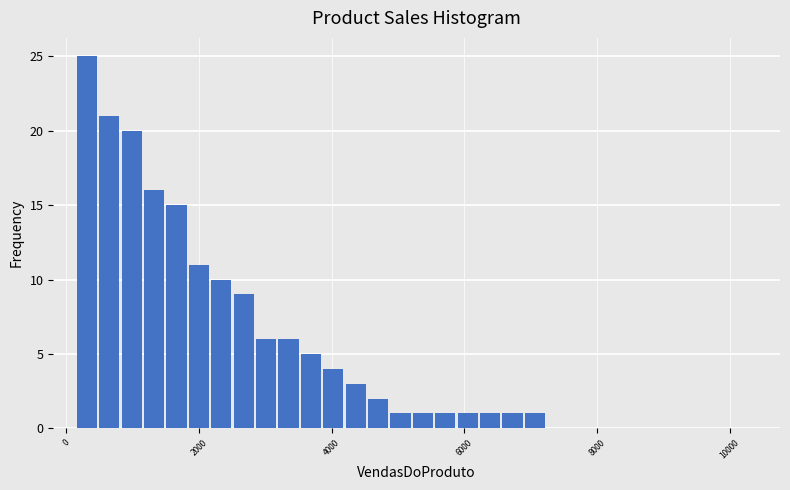

Around what value on the x-axis is the tallest bar? Give the approximate position of its centre, as read against the axis.

400